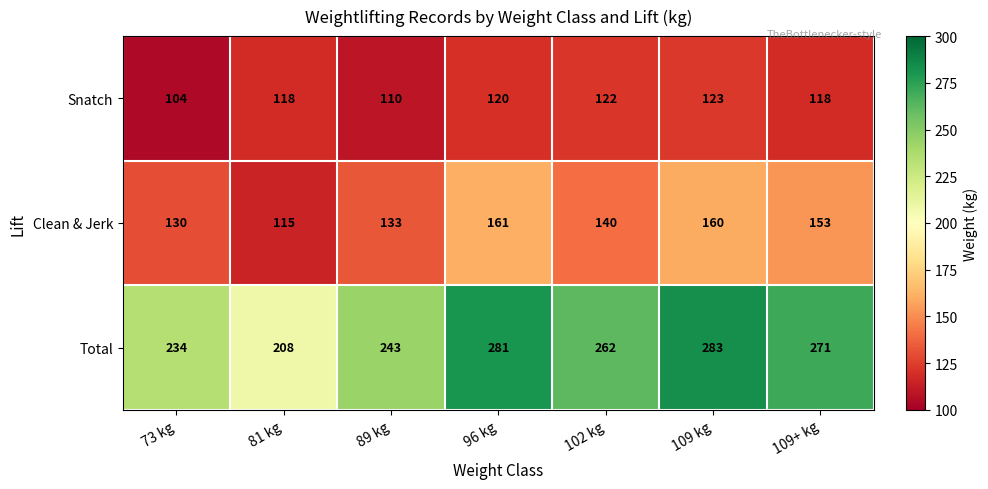

Count the number of data series in this chart.

3